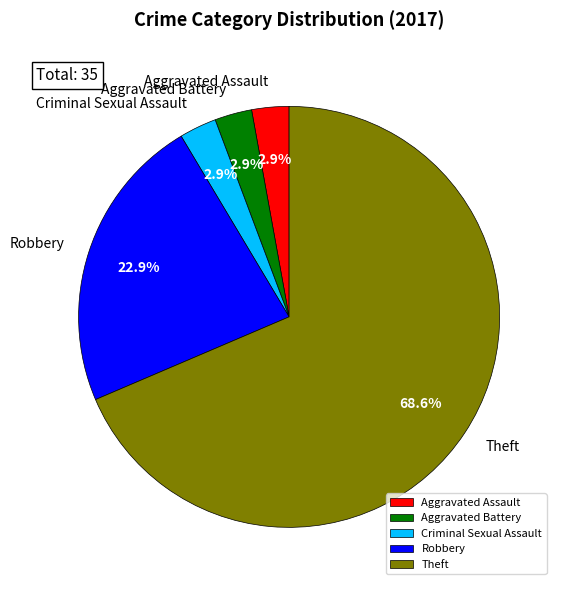

How many segments does this pie chart have?

5